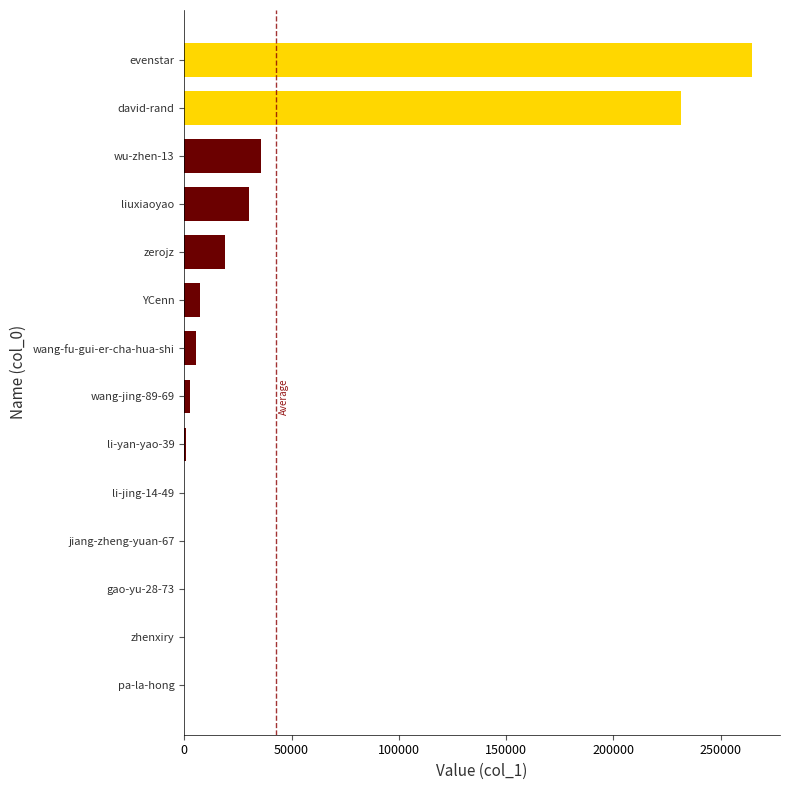

At which label is the value closest to 132210?

wu-zhen-13